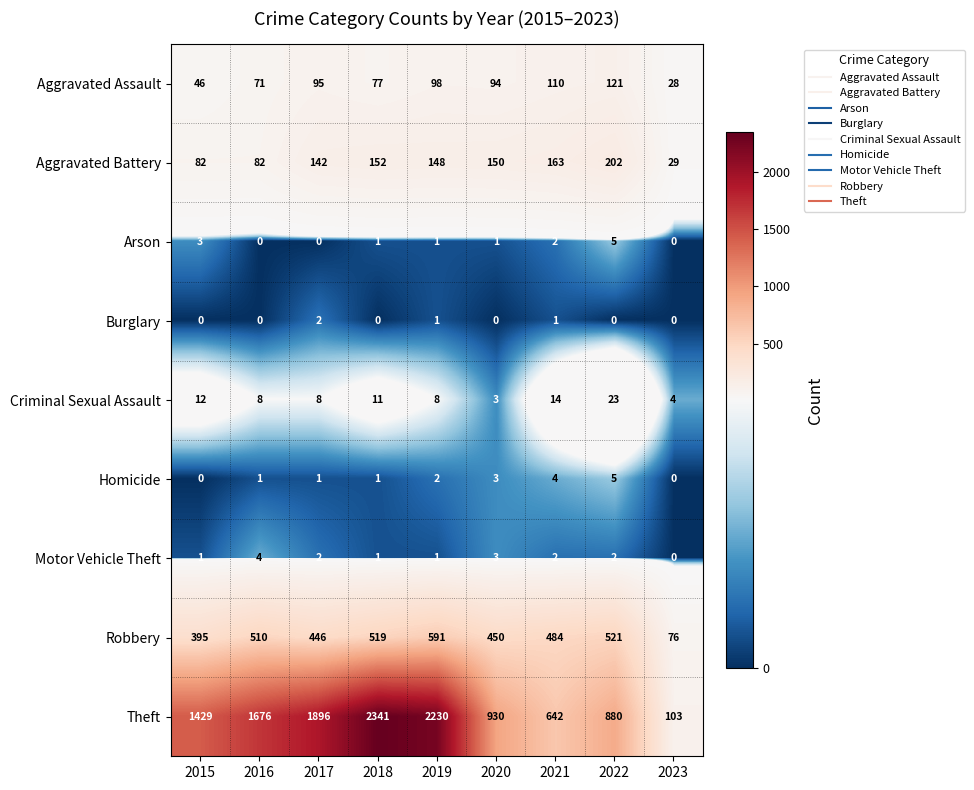

What is the difference between the highest and lowest values at 2019?

2229